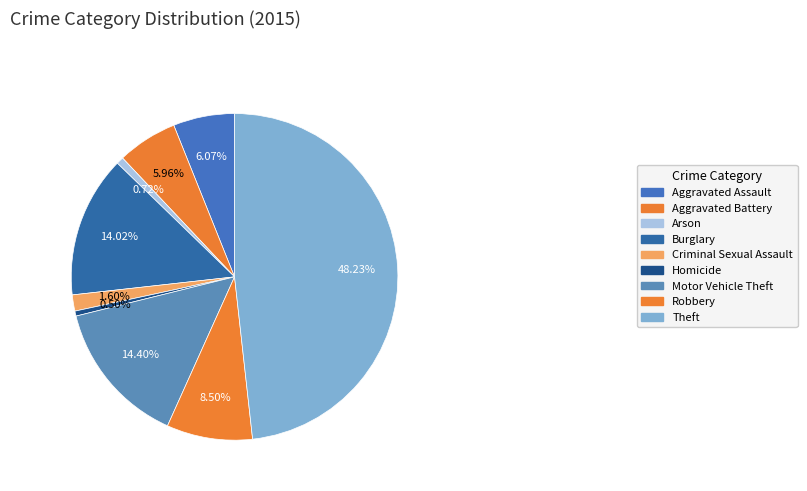

The Theft slice represents 48% of the pie. True or false?

True